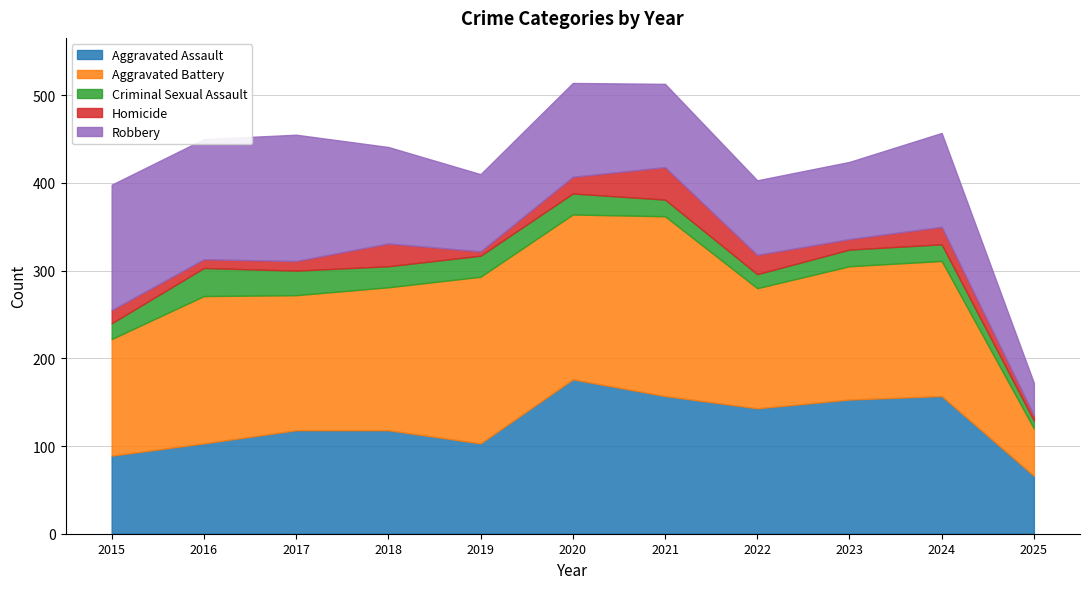

What is the difference between the Criminal Sexual Assault values at 2017 and 2019?

4